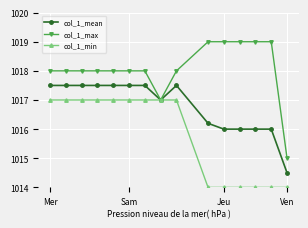

Rank the series by their maximum value, from highest to lowest.

col_1_max, col_1_mean, col_1_min